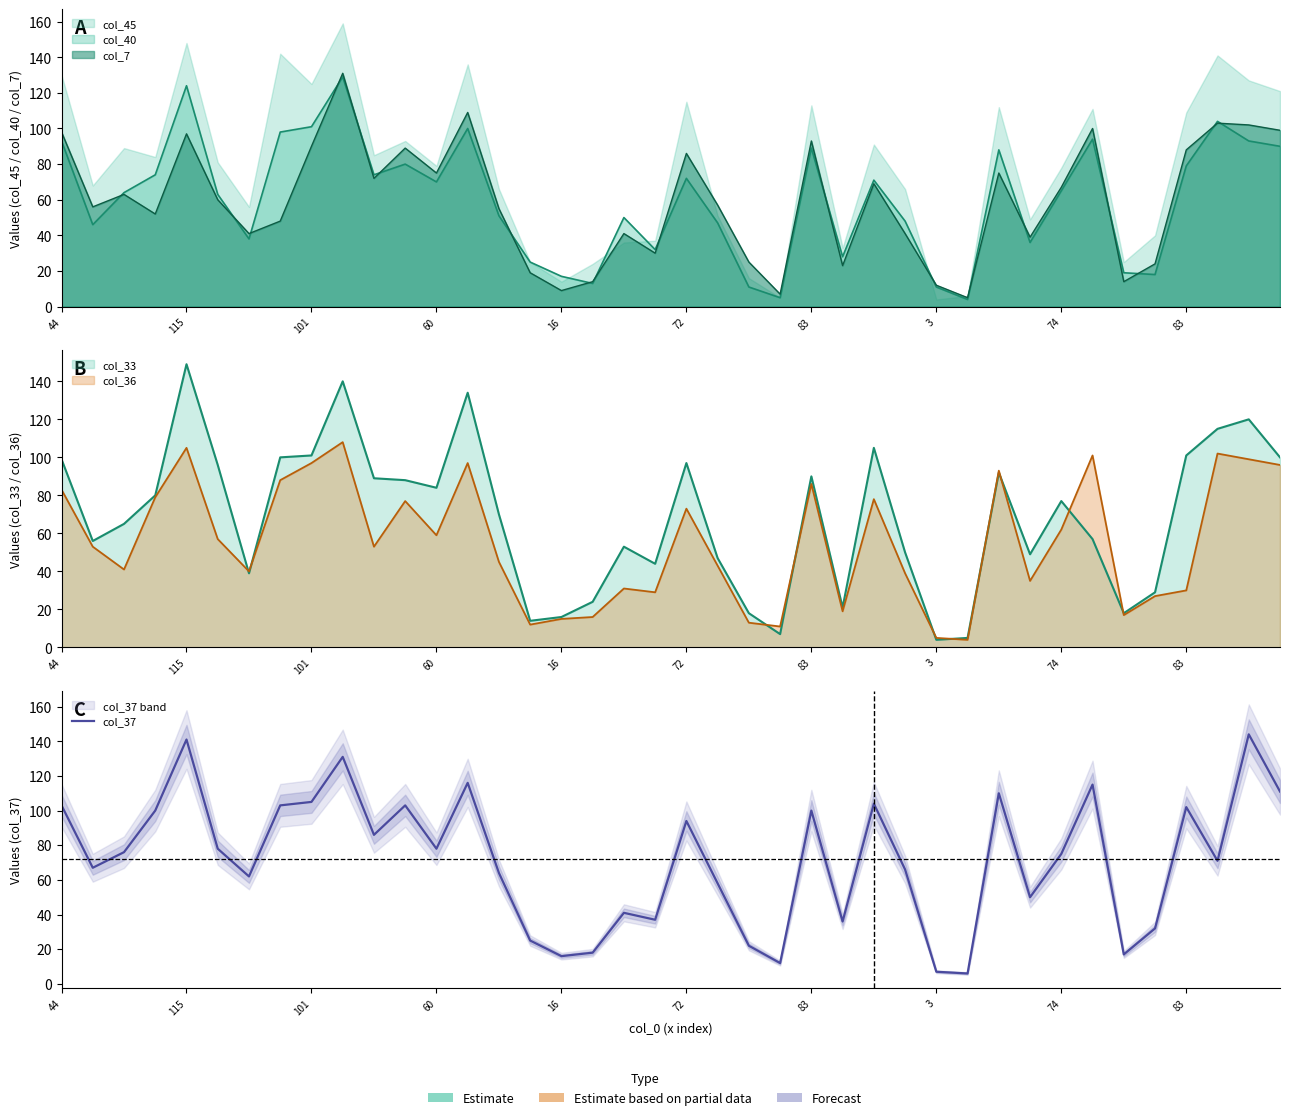

How many interior local valleys (lower than both neighbors) does the data have?

12